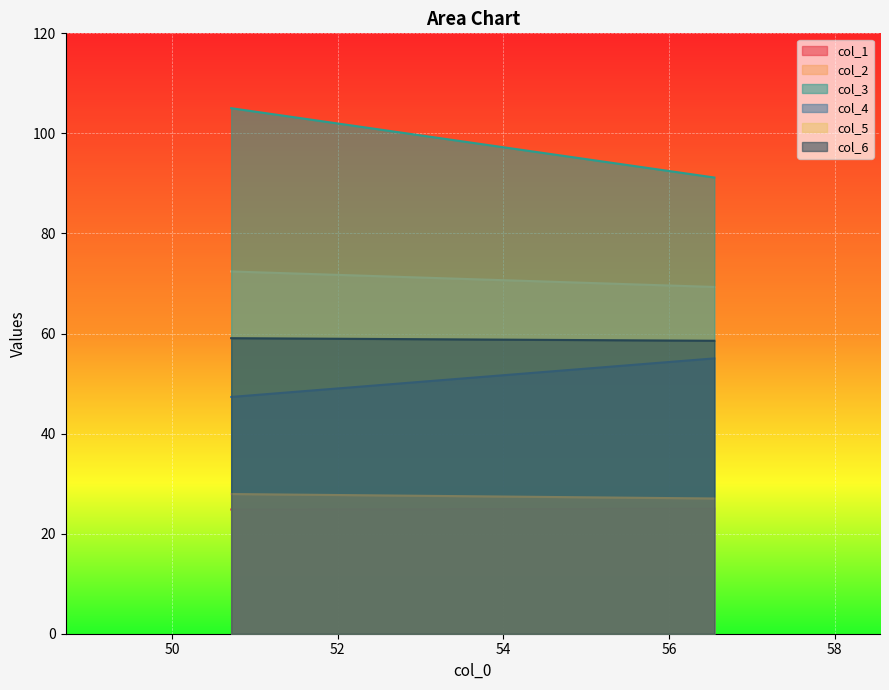

Between 1 and 0, which is larger?

1